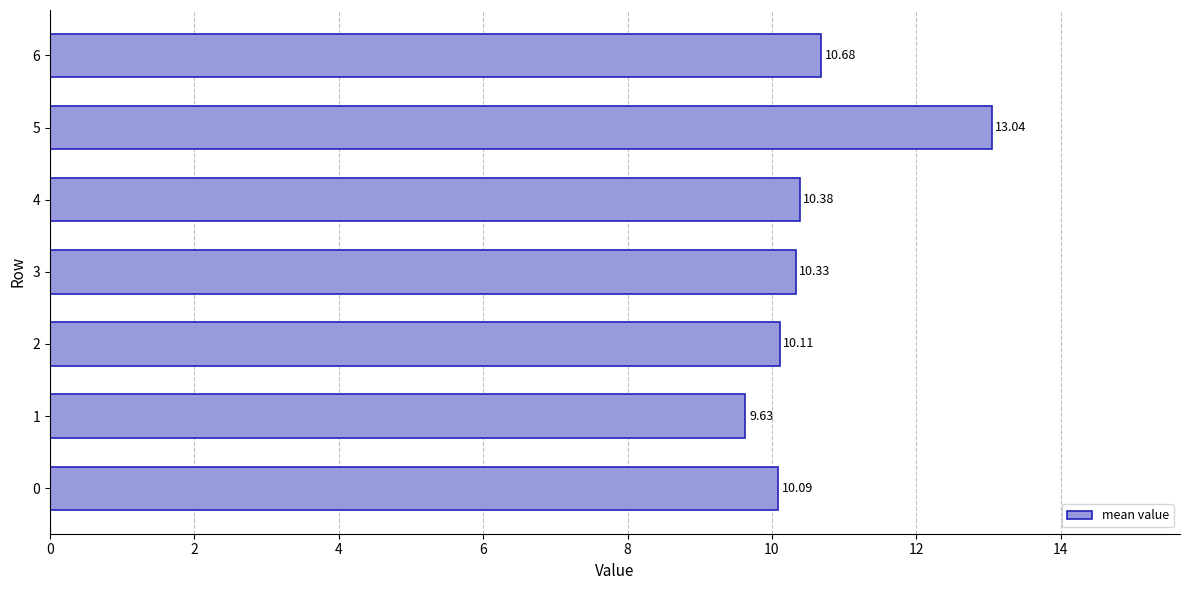

List the labels in order of value, smallest first.

1, 0, 2, 3, 4, 6, 5